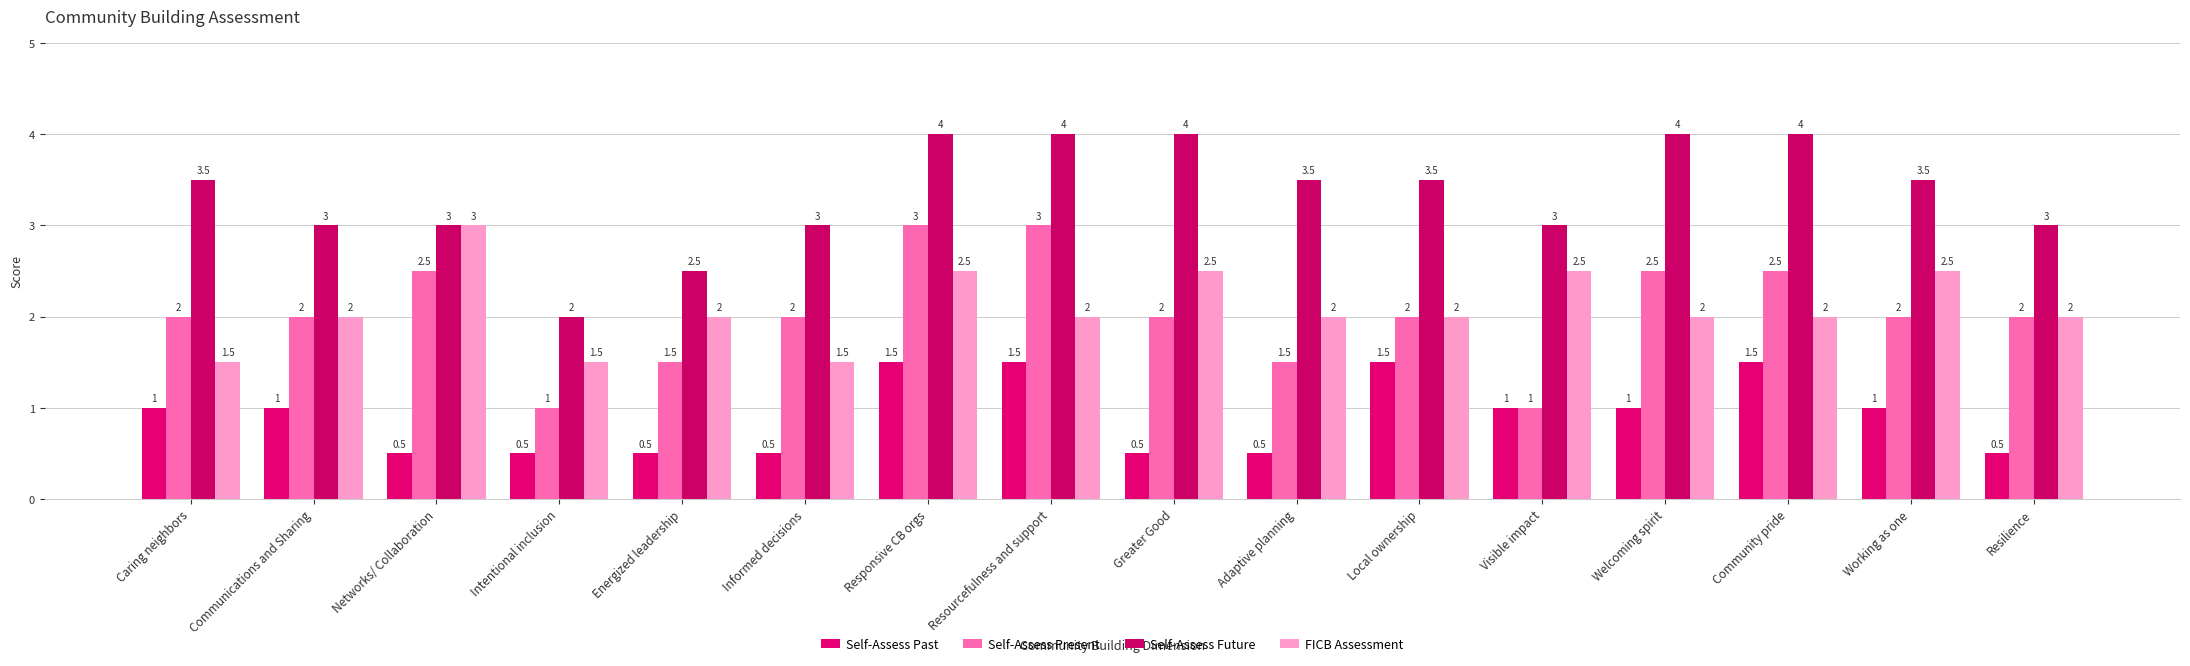

Reading left to right, what are all the values shown in this chart?

Self-Assess Past: Caring neighbors=1.0	Communications and Sharing=1.0	Networks/ Collaboration=0.5	Intentional inclusion=0.5	Energized leadership=0.5	Informed decisions=0.5	Responsive CB orgs=1.5	Resourcefulness and support=1.5	Greater Good=0.5	Adaptive planning=0.5	Local ownership=1.5	Visible impact=1.0	Welcoming spirit=1.0	Community pride=1.5	Working as one=1.0	Resilience=0.5
Self-Assess Present: Caring neighbors=2.0	Communications and Sharing=2.0	Networks/ Collaboration=2.5	Intentional inclusion=1.0	Energized leadership=1.5	Informed decisions=2.0	Responsive CB orgs=3.0	Resourcefulness and support=3.0	Greater Good=2.0	Adaptive planning=1.5	Local ownership=2.0	Visible impact=1.0	Welcoming spirit=2.5	Community pride=2.5	Working as one=2.0	Resilience=2.0
Self-Assess Future: Caring neighbors=3.5	Communications and Sharing=3.0	Networks/ Collaboration=3.0	Intentional inclusion=2.0	Energized leadership=2.5	Informed decisions=3.0	Responsive CB orgs=4.0	Resourcefulness and support=4.0	Greater Good=4.0	Adaptive planning=3.5	Local ownership=3.5	Visible impact=3.0	Welcoming spirit=4.0	Community pride=4.0	Working as one=3.5	Resilience=3.0
FICB Assessment: Caring neighbors=1.5	Communications and Sharing=2.0	Networks/ Collaboration=3.0	Intentional inclusion=1.5	Energized leadership=2.0	Informed decisions=1.5	Responsive CB orgs=2.5	Resourcefulness and support=2.0	Greater Good=2.5	Adaptive planning=2.0	Local ownership=2.0	Visible impact=2.5	Welcoming spirit=2.0	Community pride=2.0	Working as one=2.5	Resilience=2.0